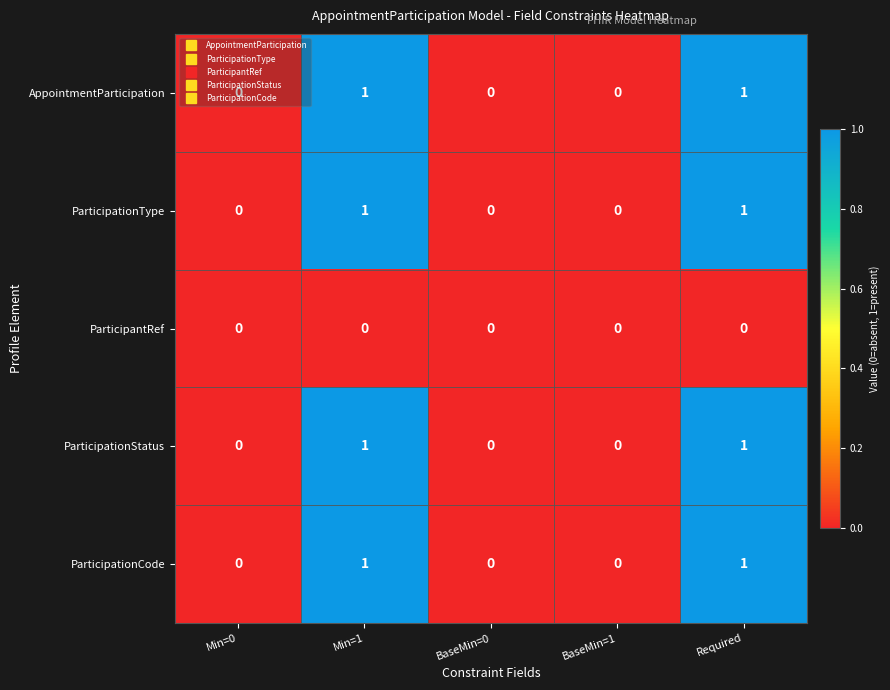

True or false: ParticipationType has a value of 1 at Min=1.

True